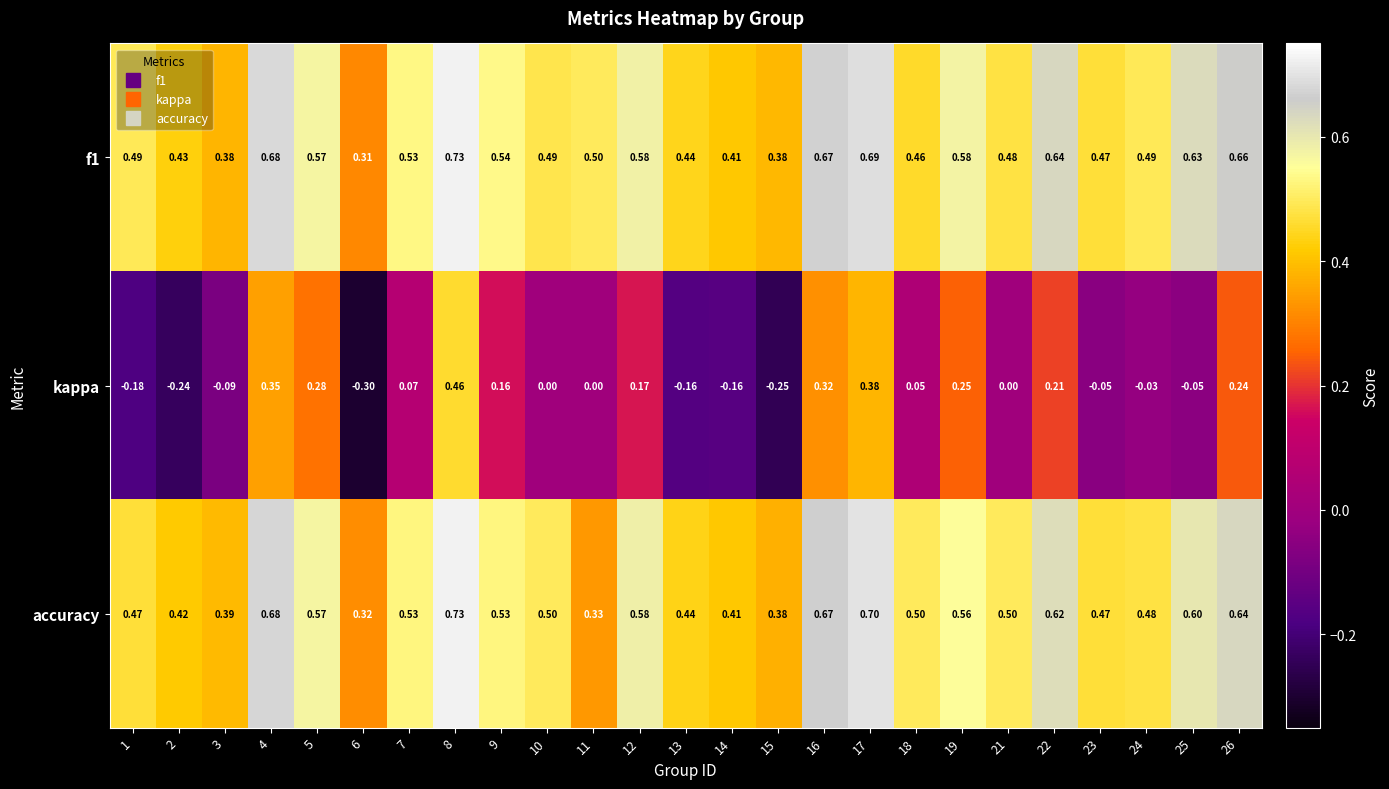

Is the value of accuracy at 11 greater than the value of kappa at 23?

Yes